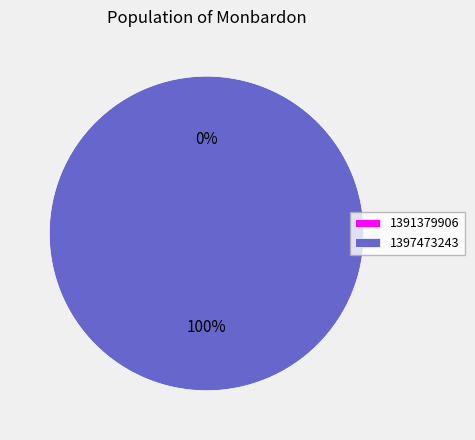

What percentage is the 1397473243 slice, to the nearest percent?

100%